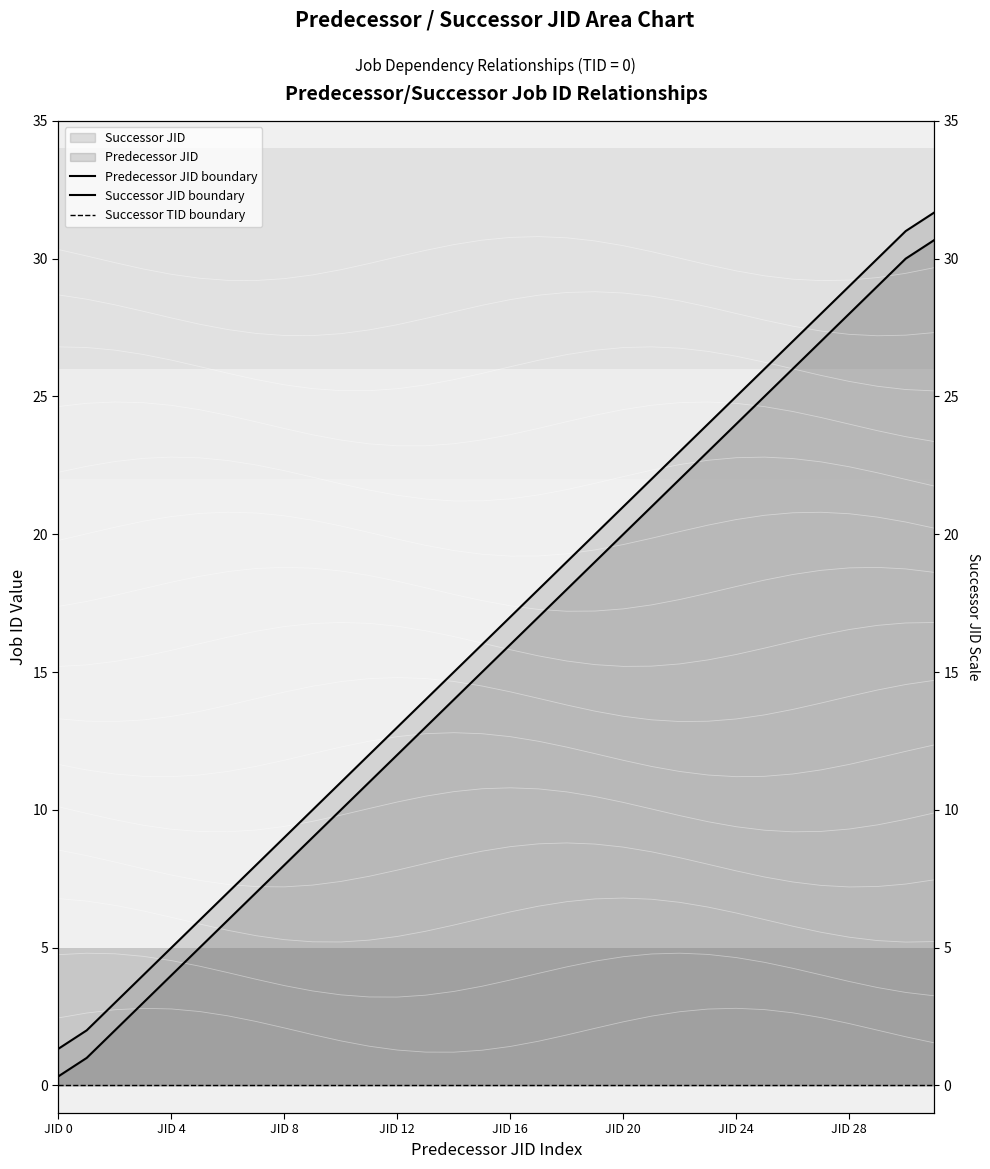

True or false: Predecessor JID boundary and Successor TID boundary intersect in this chart.

False